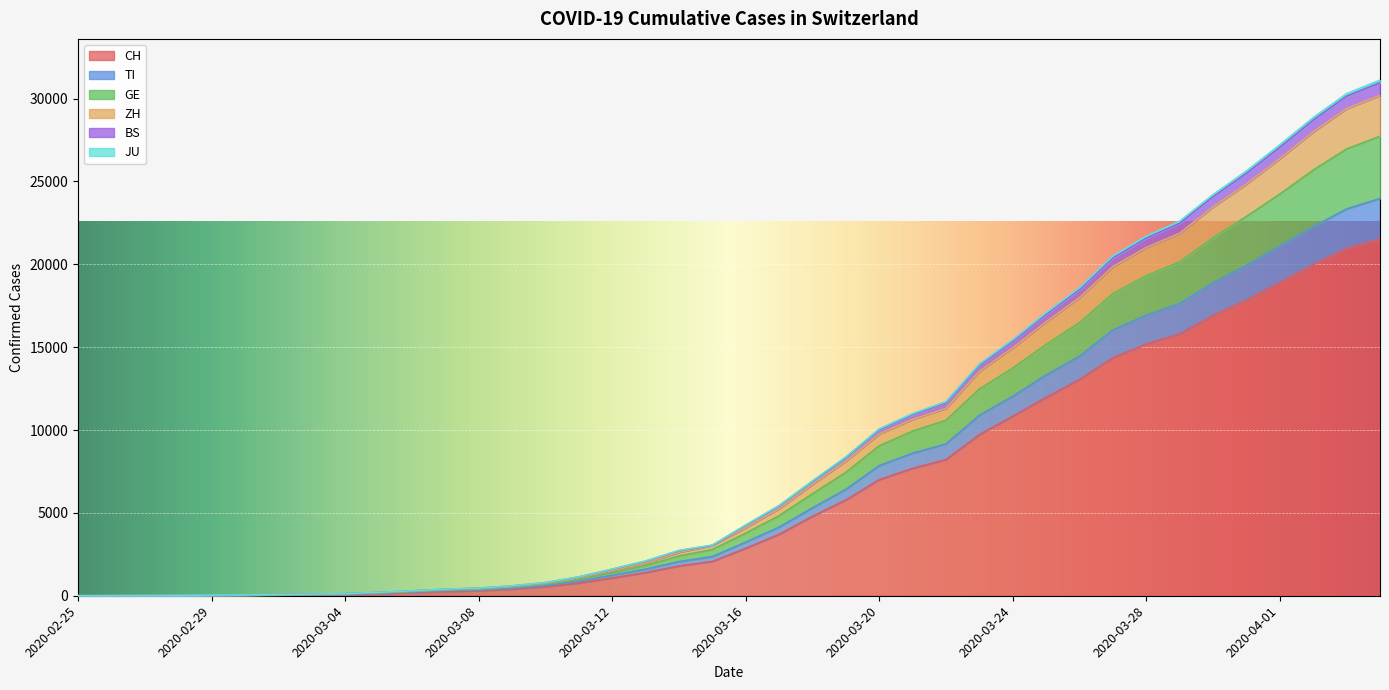

What is the maximum value for CH?

21535